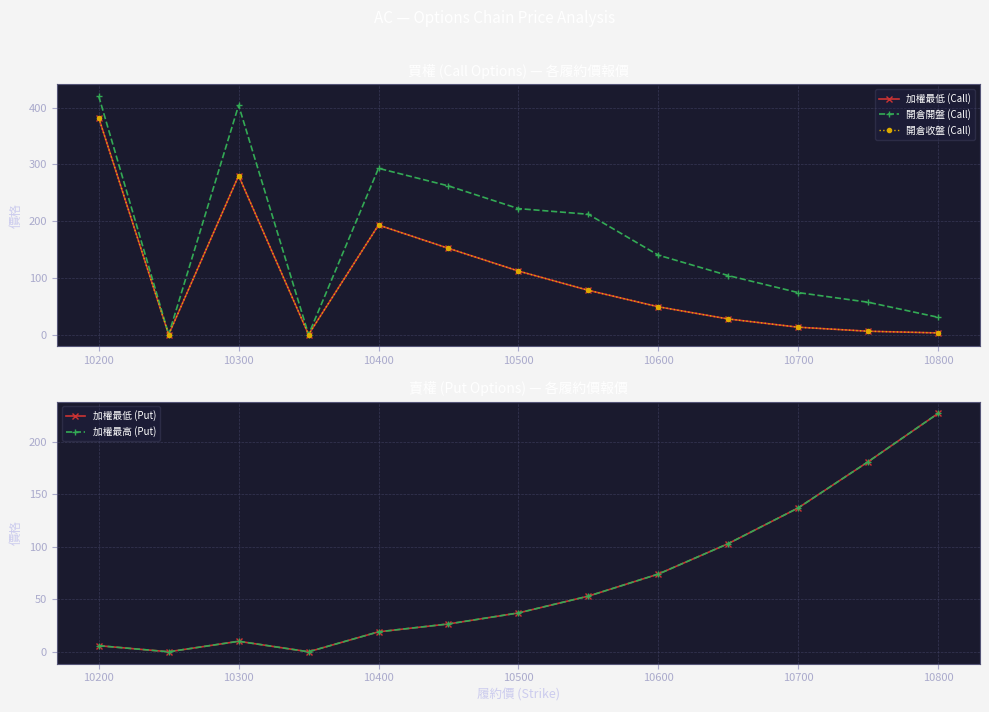

True or false: 開倉收盤 (Call) and 開倉開盤 (Call) cross at least once.

False